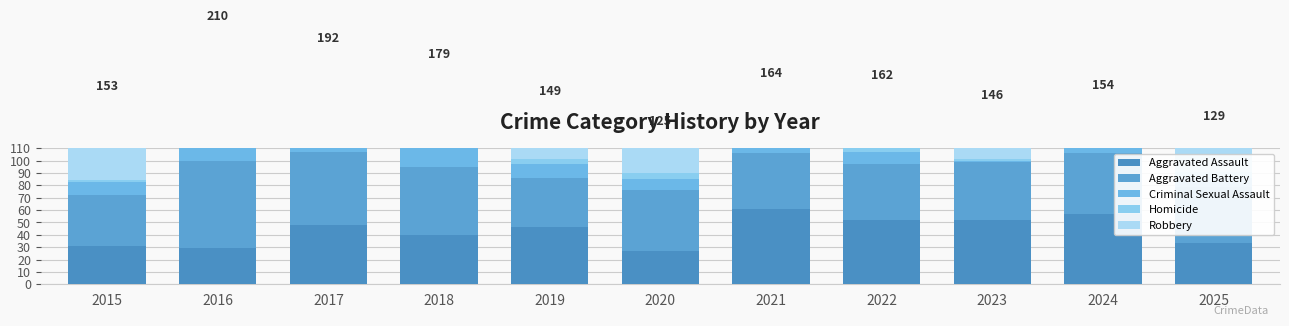

How many values in the Aggravated Assault series are below 46?

5